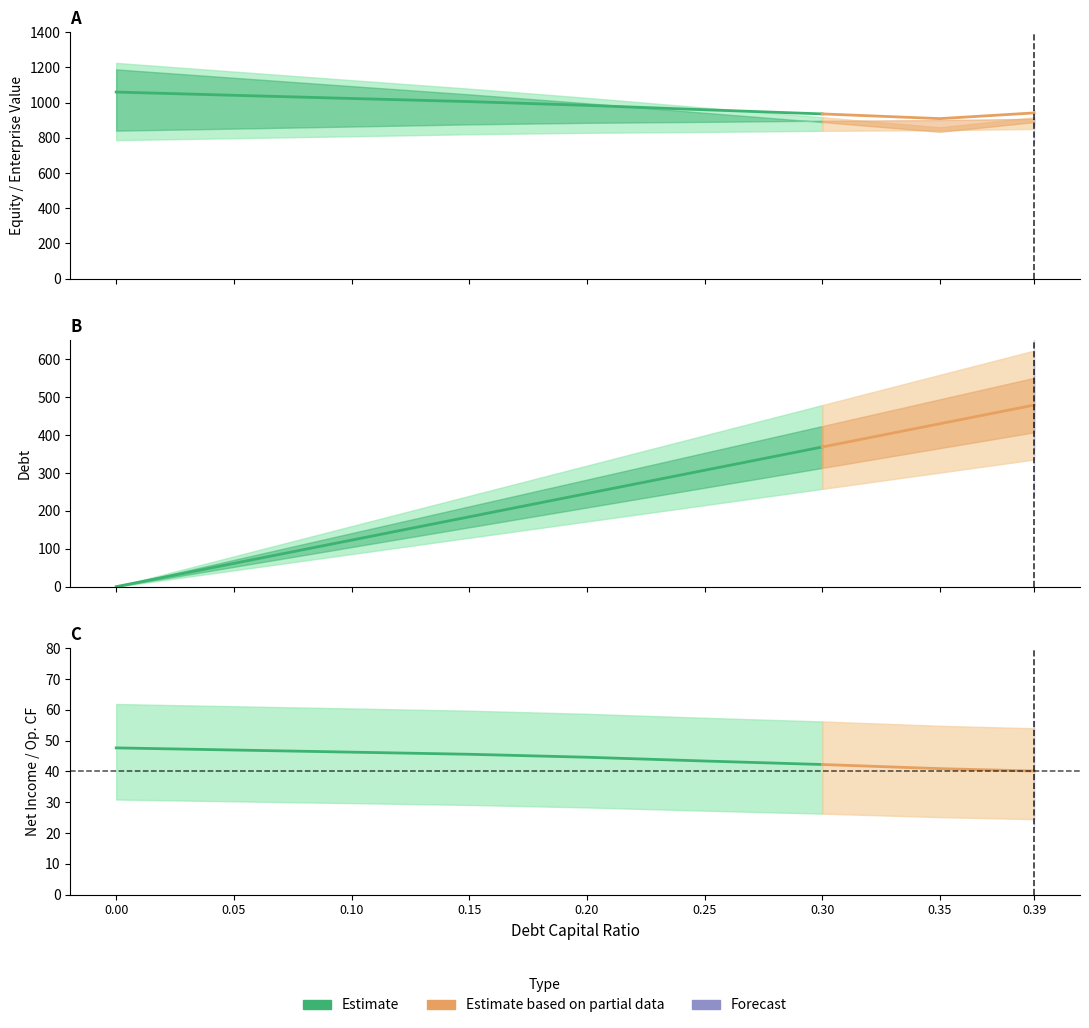

What is the maximum value for debt?

479.0